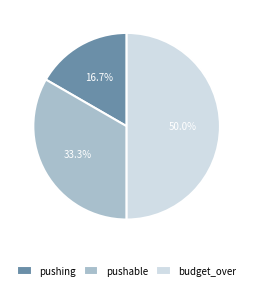

To the nearest percent, what is the average slice percentage?

33%